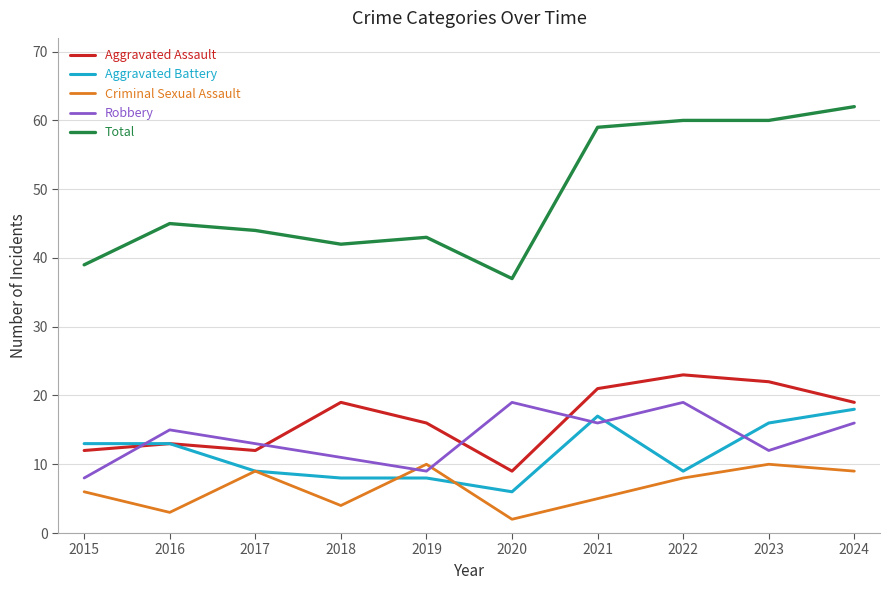

Is it true that Total equals 43 at 2019?

True